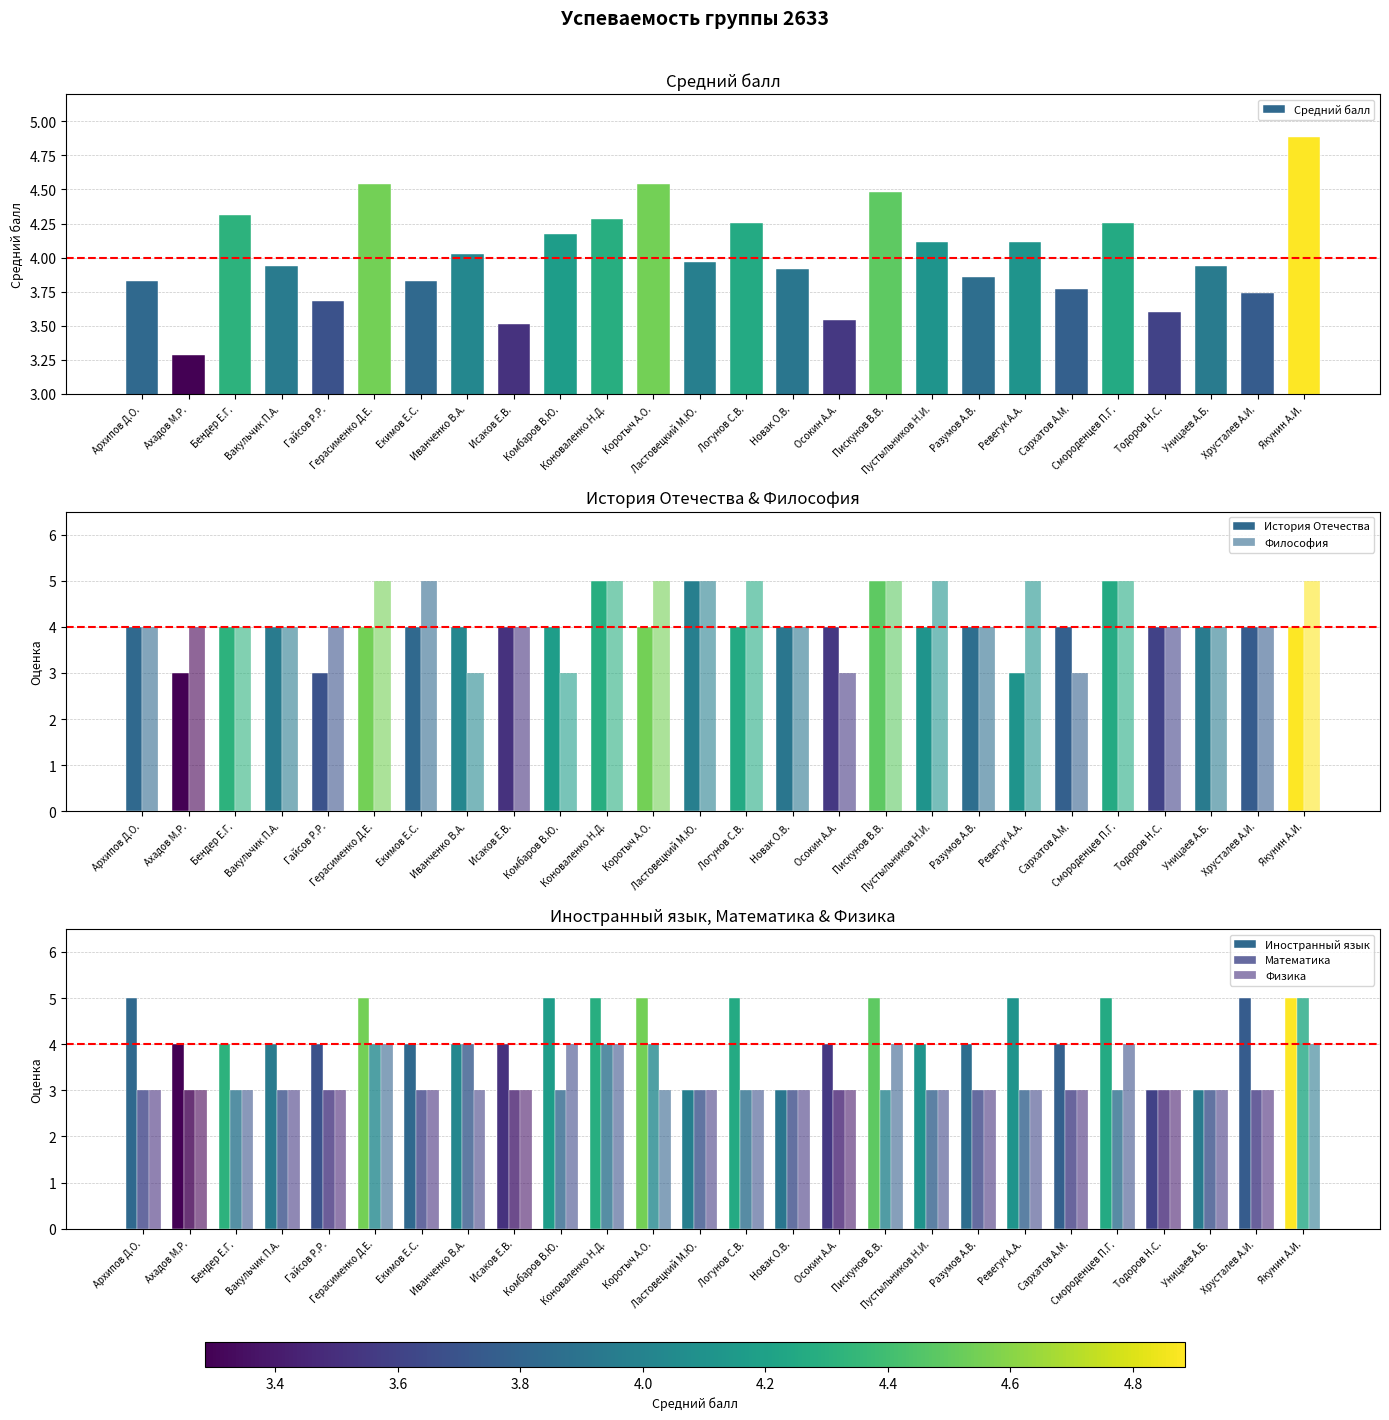

Where does the Иностранный язык series first go above 4?

Архипов Д.О.